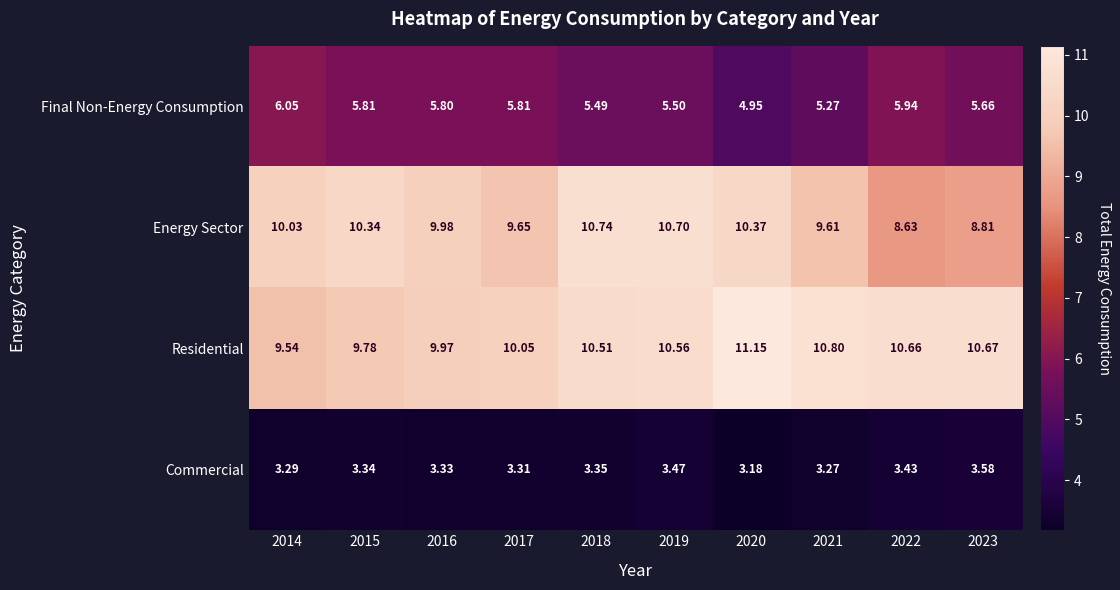

List the series in order of their peak value, highest first.

Residential, Energy Sector, Final Non-Energy Consumption, Commercial